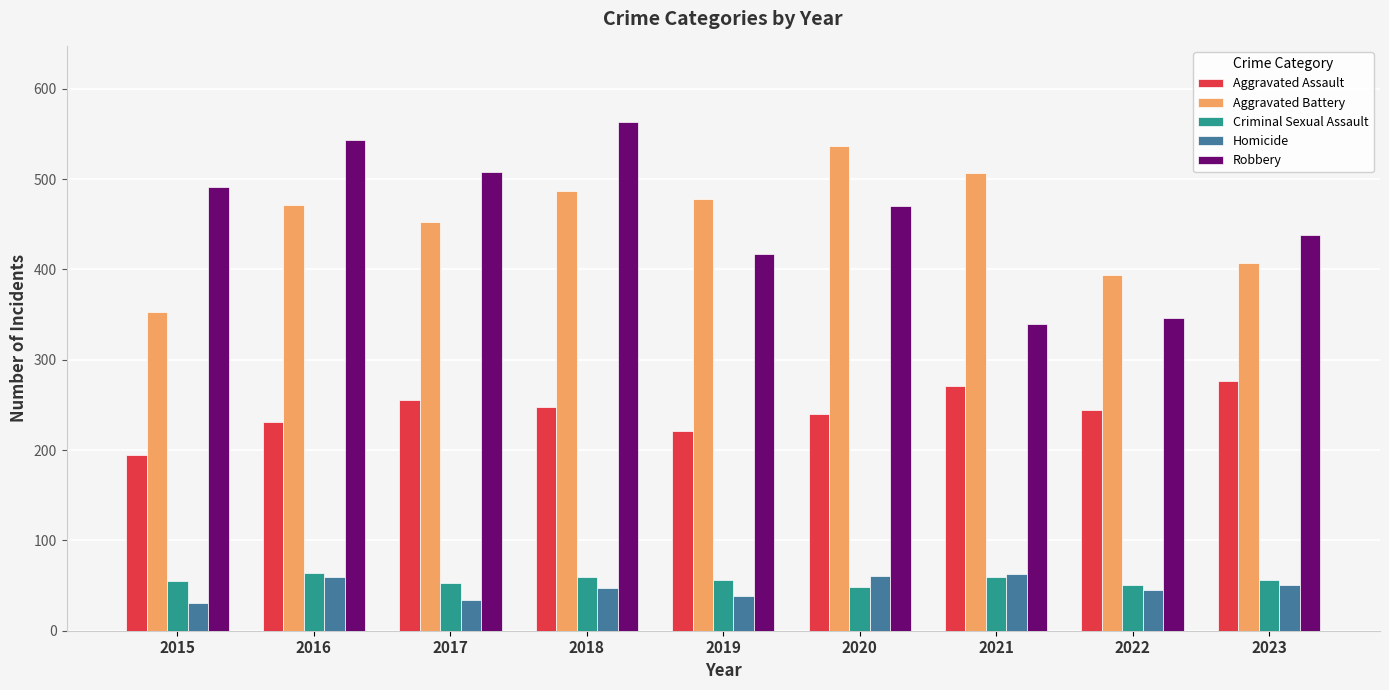

Which category has the lowest value in the Robbery series?

2021